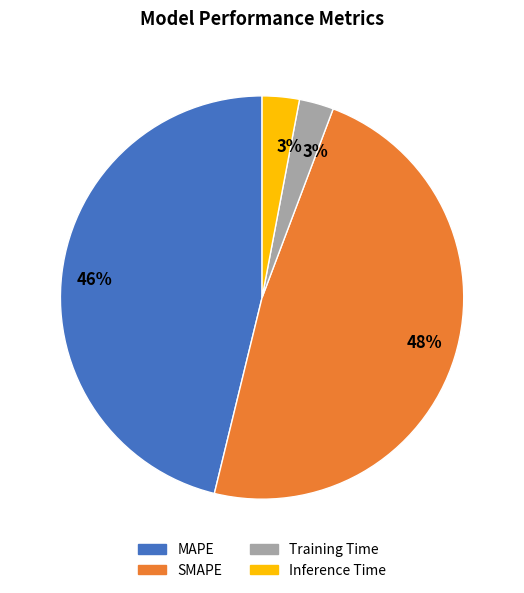

How many slices are in this pie chart?

4